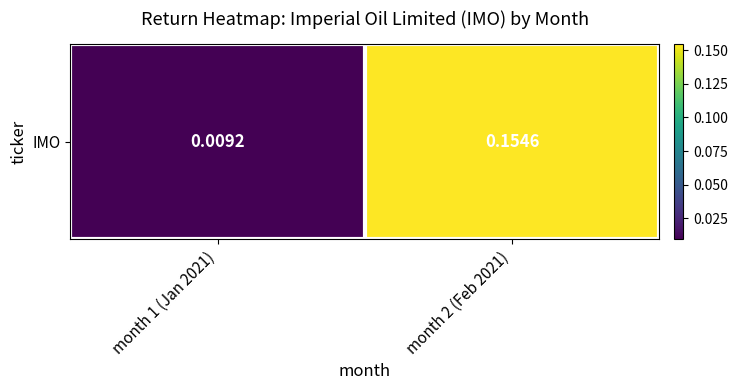

What is the difference between the values at month 2 (Feb 2021) and month 1 (Jan 2021)?

0.1